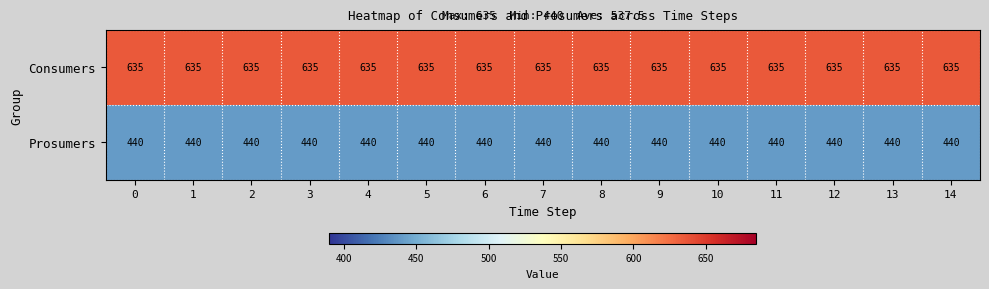

What is the sum of all Consumers values?

9525